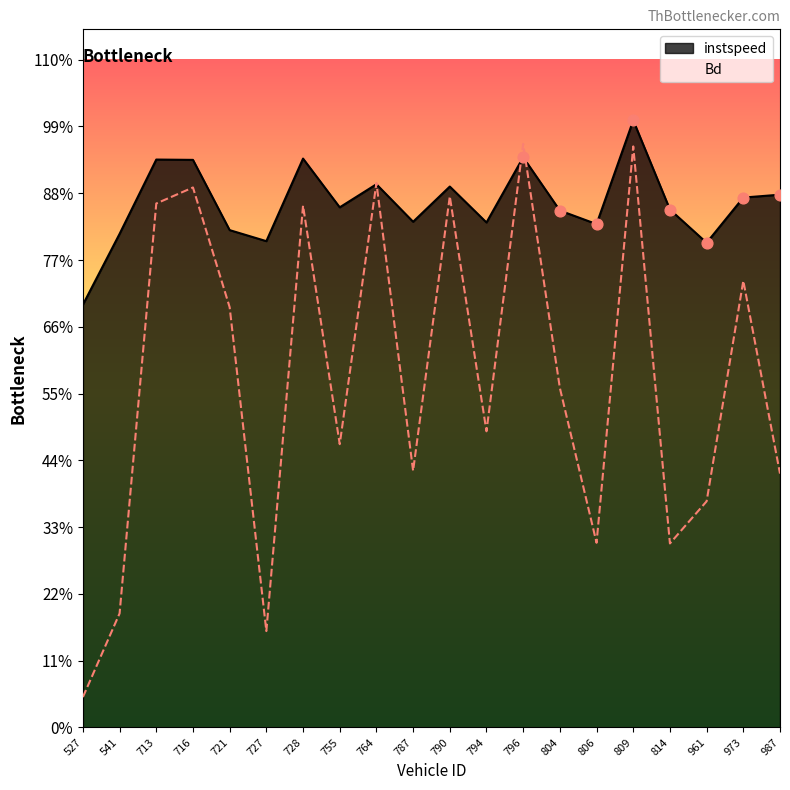

Which series has the largest total across all categories?

instspeed